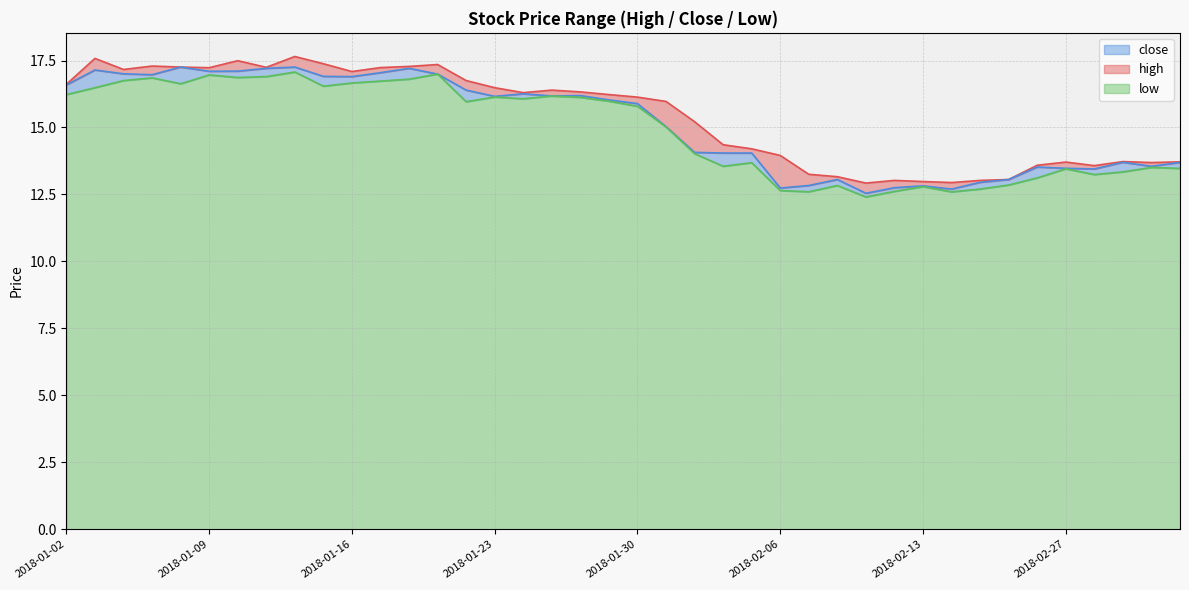

Where is the first local maximum for low?

2018-01-05